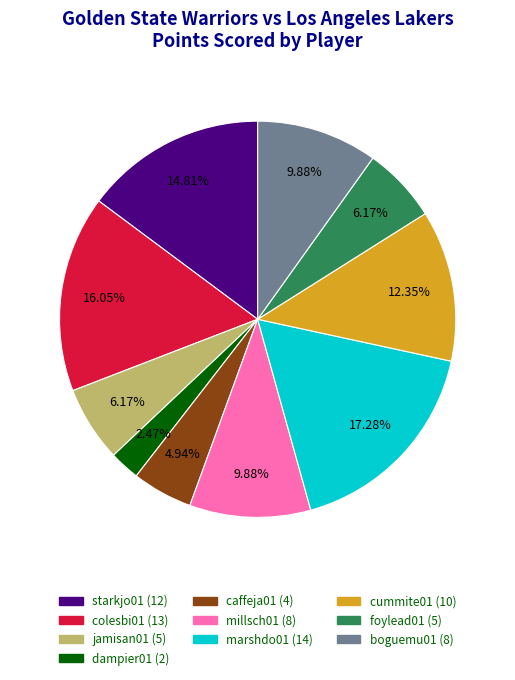

Is dampier01 the majority of the pie?

No